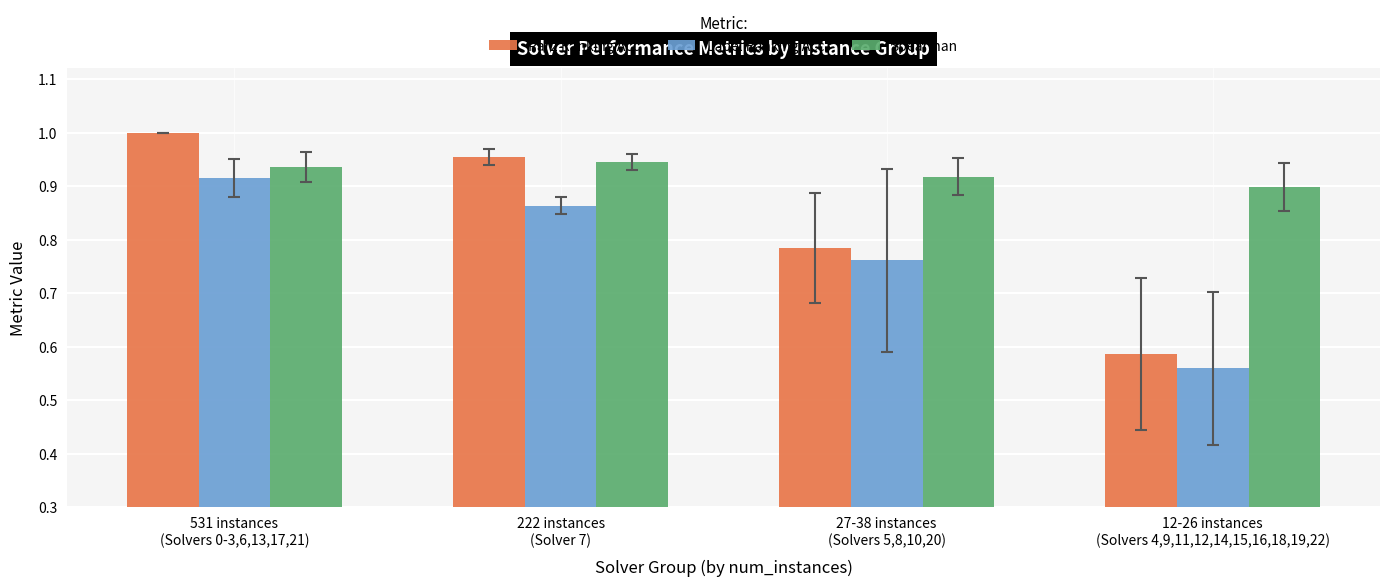

What is the total value across all series at 27-38 instances
(Solvers 5,8,10,20)?

2.5